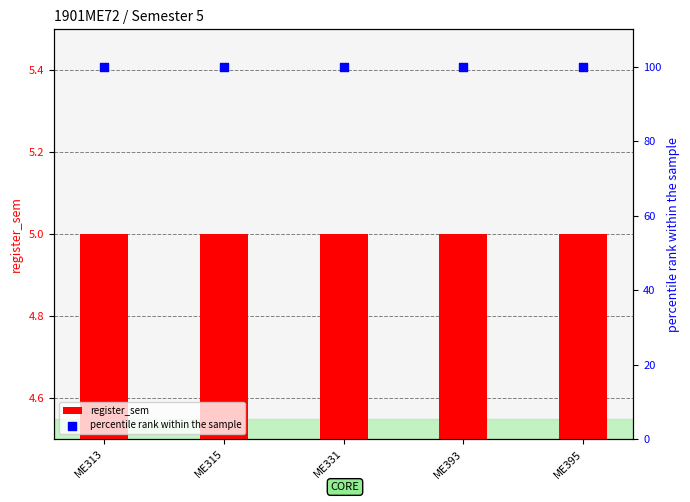

At how many categories does at least one series exceed 42?

5